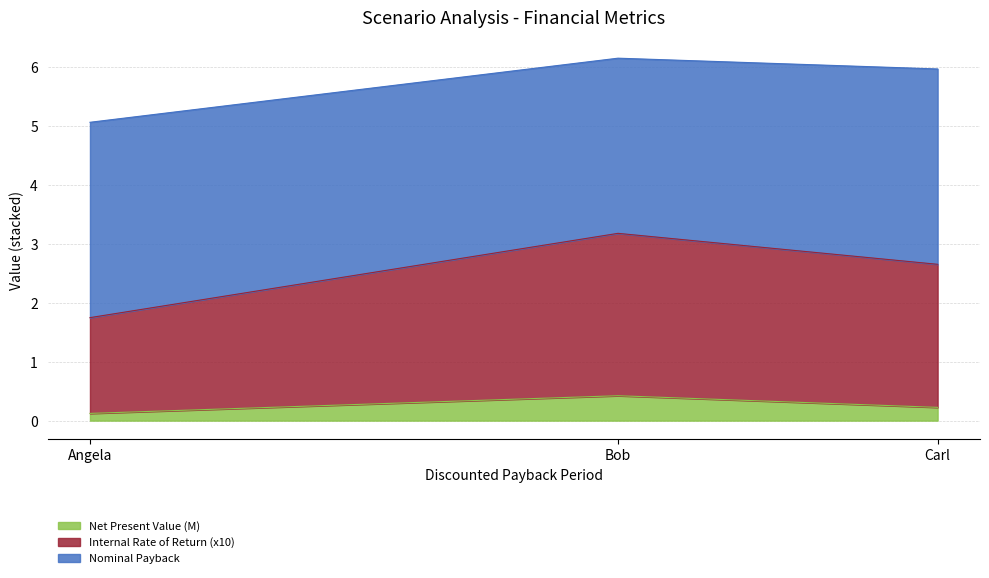

At which category is the sum across all series the highest?

Bob